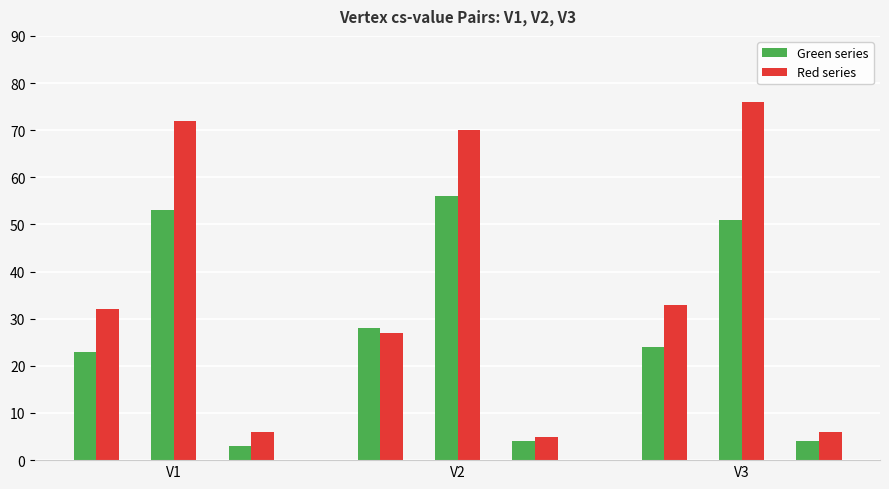

Is it true that cs9 equals 99 at V2?

False